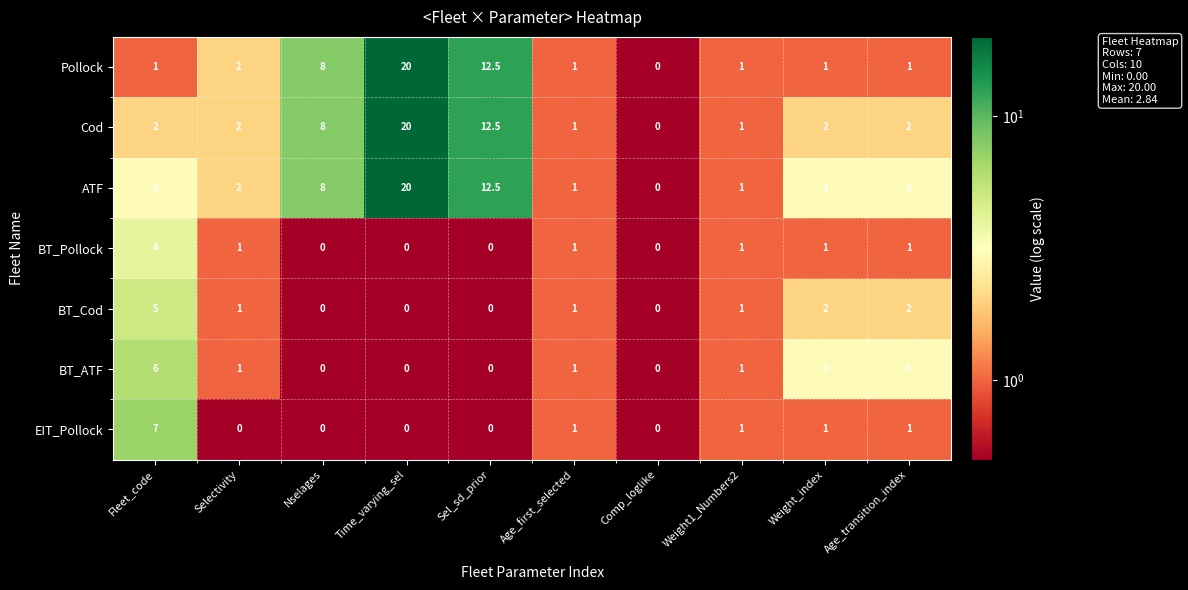

At which category is the sum across all series the highest?

Time_varying_sel